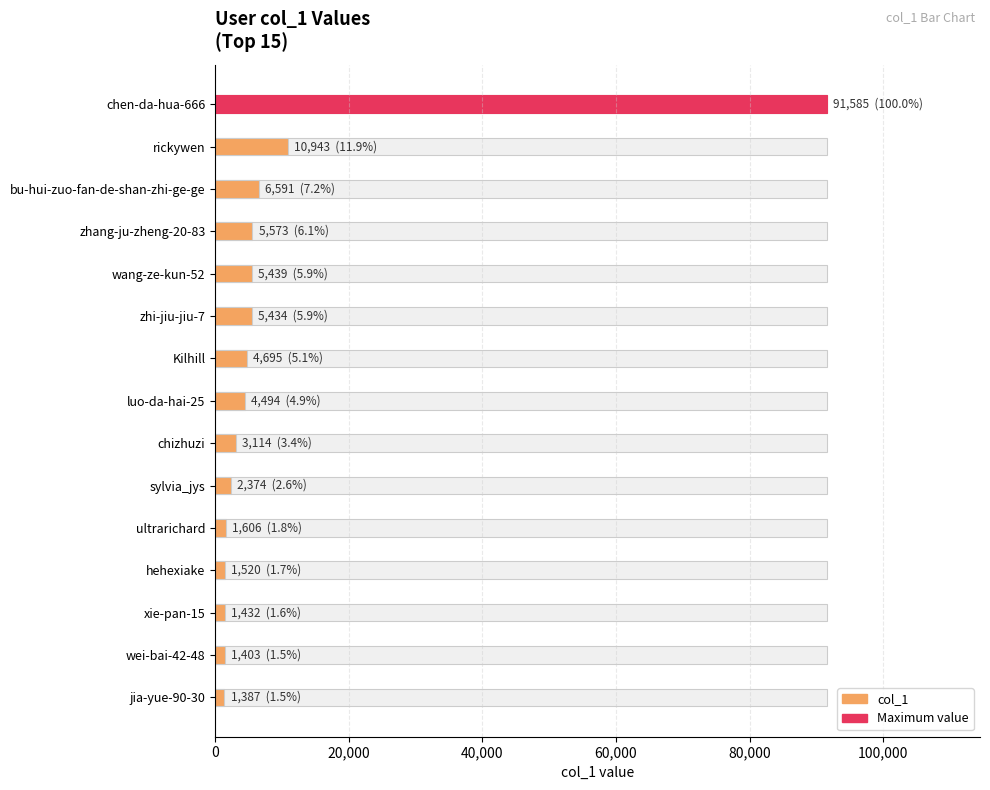

Reading left to right, what are all the values shown in this chart?

91585	10943	6591	5573	5439	5434	4695	4494	3114	2374	1606	1520	1432	1403	1387